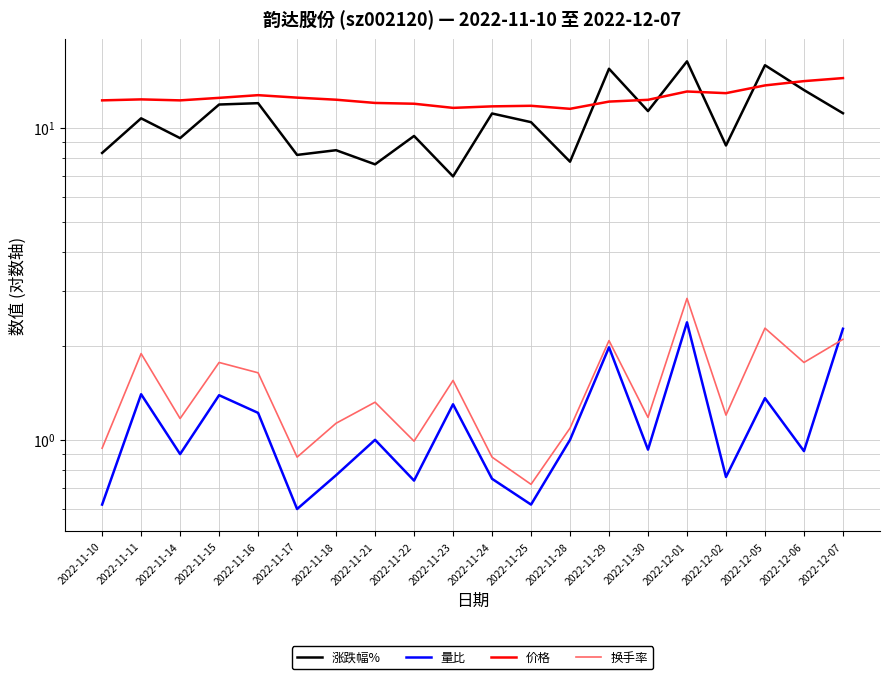

What is the label of the 11th point from the right?

2022-11-23